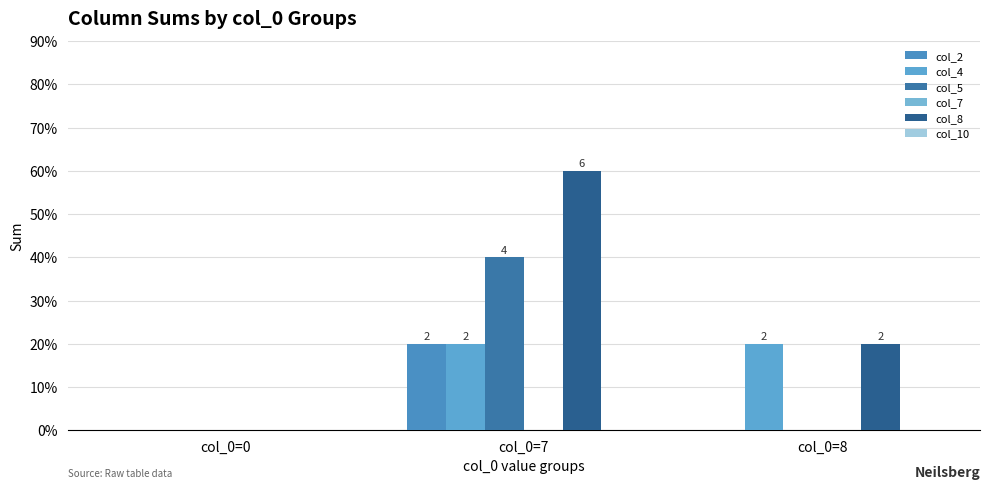

Does the chart contain stacked bars?

No